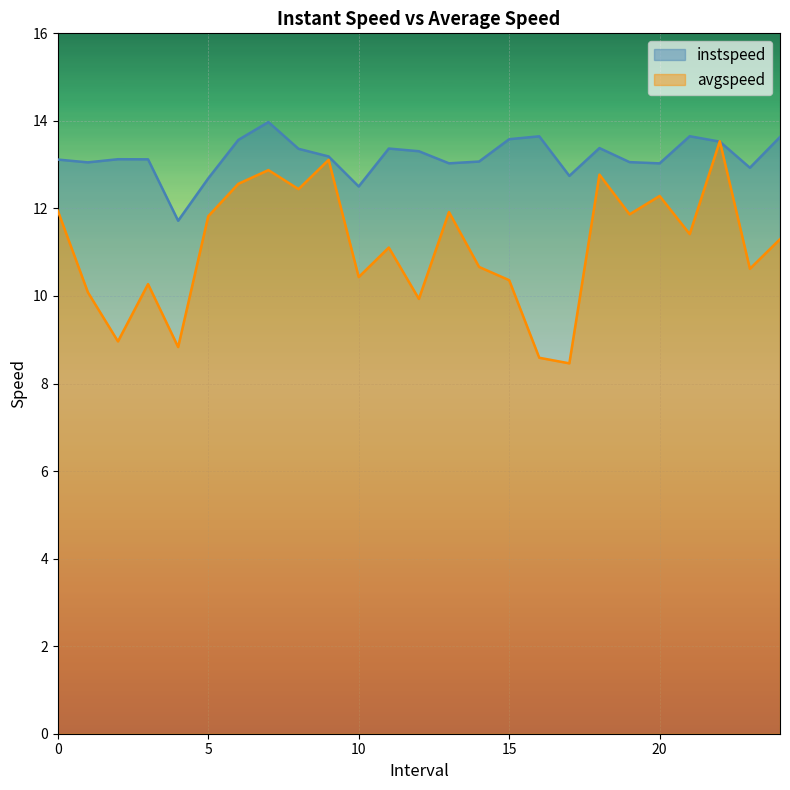

Reading right to left, what are all the values shown in this chart?

instspeed: 24.0=13.6	23.0=12.9	22.0=13.5	21.0=13.6	20.0=13.0	19.0=13.1	18.0=13.4	17.0=12.7	16.0=13.6	15.0=13.6	14.0=13.1	13.0=13.0	12.0=13.3	11.0=13.4	10.0=12.5	9.0=13.2	8.0=13.4	7.0=14.0	6.0=13.6	5.0=12.7	4.0=11.7	3.0=13.1	2.0=13.1	1.0=13.1	0.0=13.1
avgspeed: 24.0=11.3	23.0=10.6	22.0=13.5	21.0=11.4	20.0=12.3	19.0=11.9	18.0=12.8	17.0=8.5	16.0=8.6	15.0=10.4	14.0=10.7	13.0=11.9	12.0=9.9	11.0=11.1	10.0=10.4	9.0=13.1	8.0=12.4	7.0=12.9	6.0=12.6	5.0=11.8	4.0=8.8	3.0=10.3	2.0=9.0	1.0=10.1	0.0=12.0